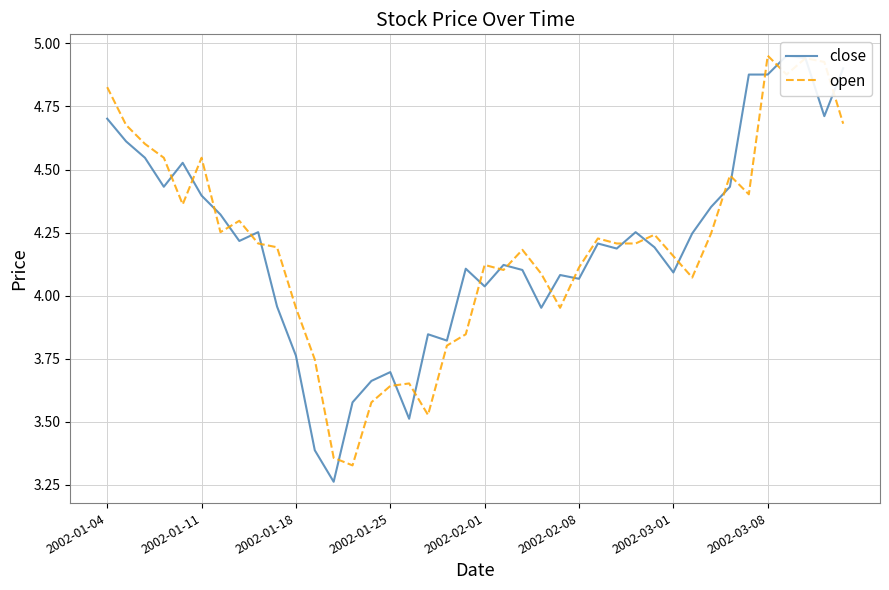

The value of open at 2002-02-08 is 4.1. True or false?

True